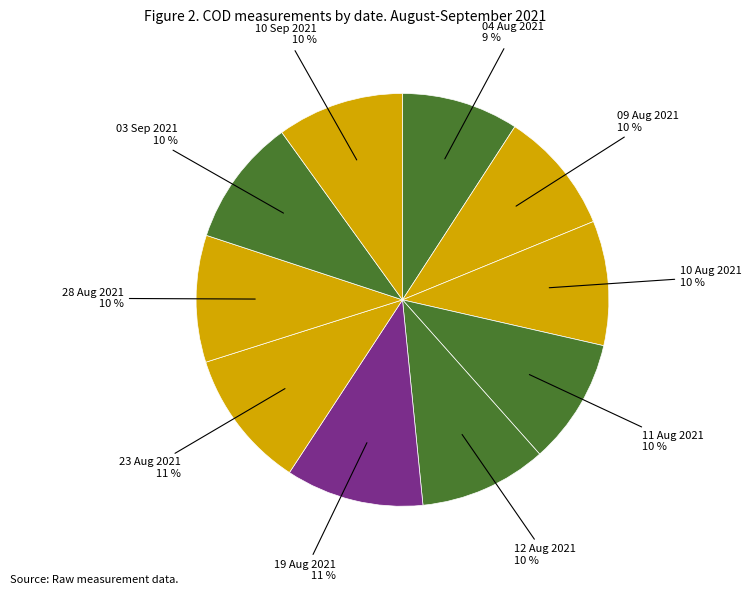

Count the number of slices in the pie.

10